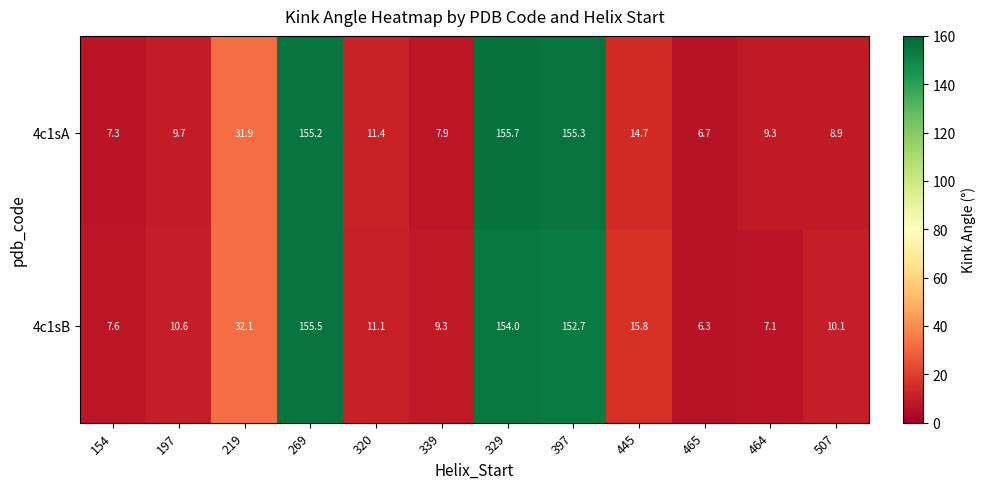

What is the total value across all series at 269?

310.7